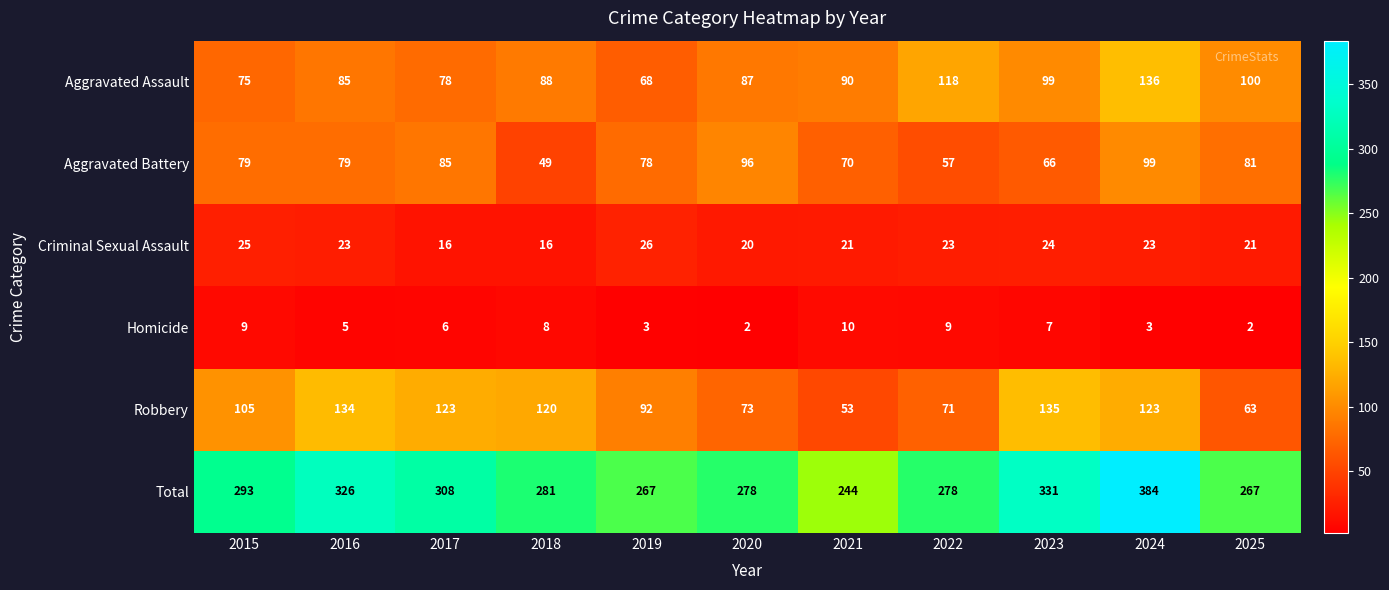

Rank the series by their maximum value, from lowest to highest.

Homicide, Criminal Sexual Assault, Aggravated Battery, Robbery, Aggravated Assault, Total